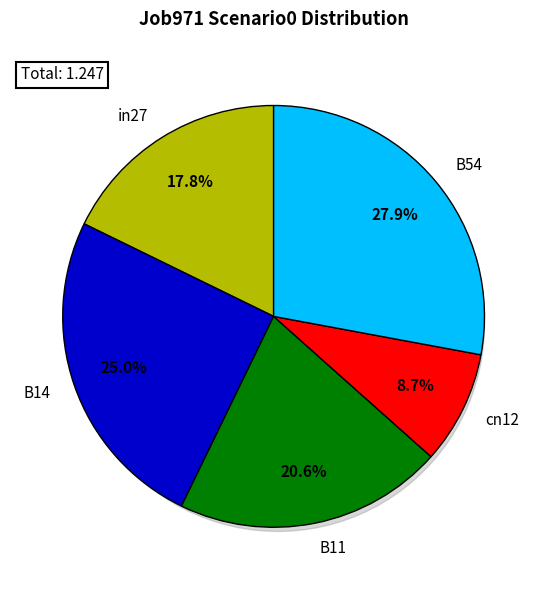

What is the change in value from B14 to B11?

-0.1